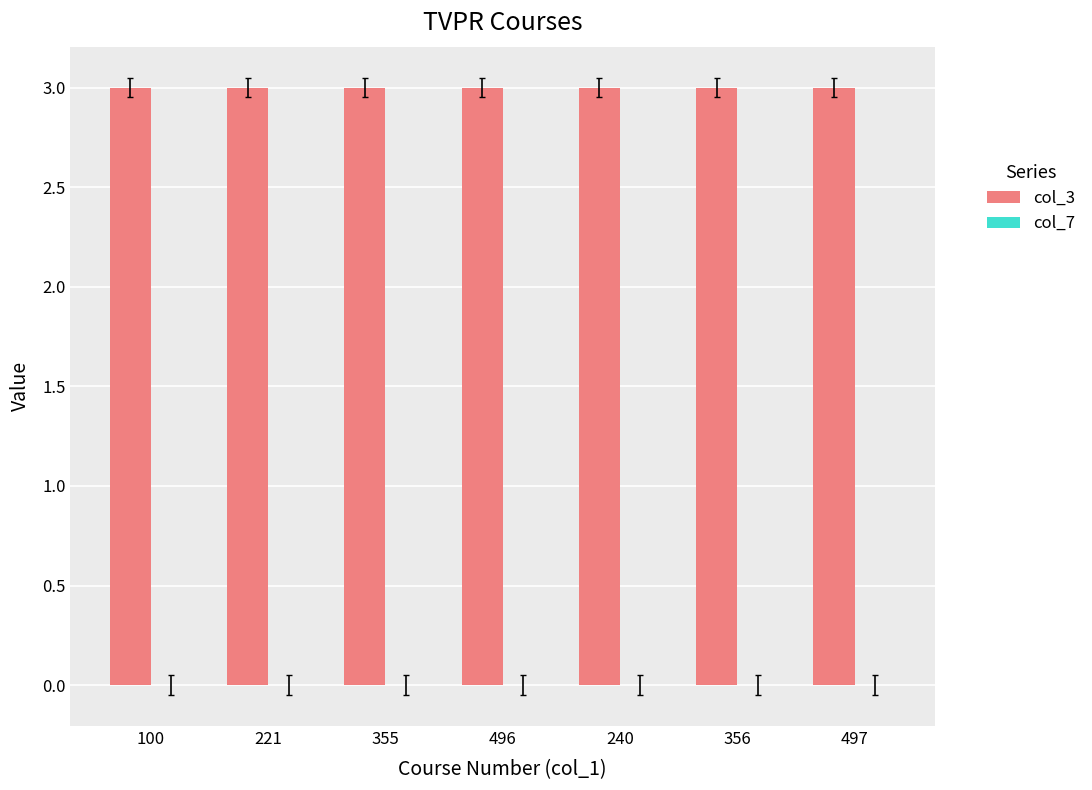

Which series changed the most between 100 and 221?

col_3